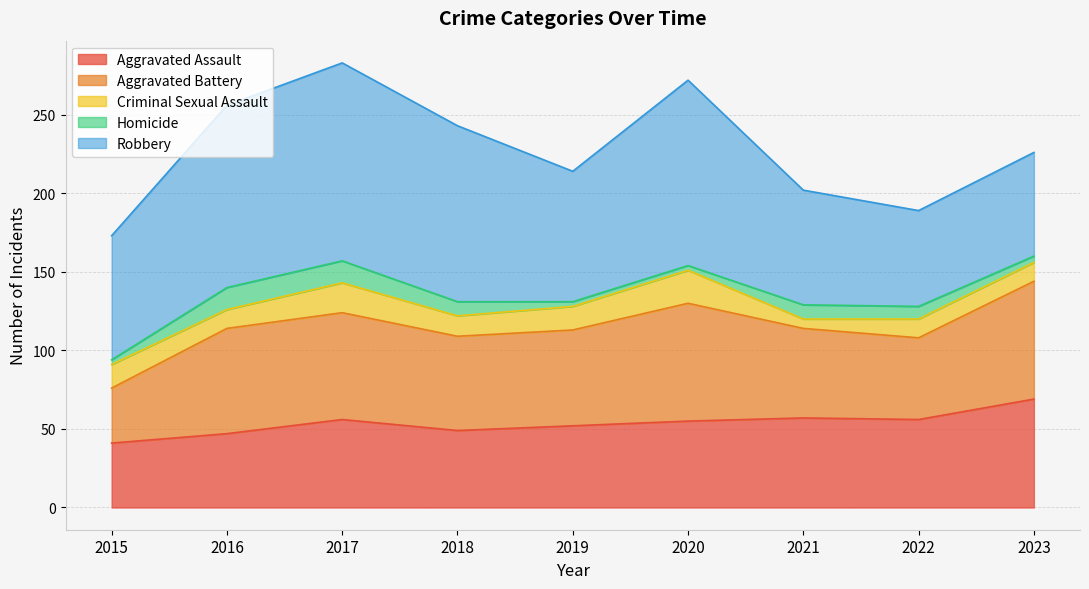

What is the difference between the Aggravated Assault values at 2019 and 2017?

4